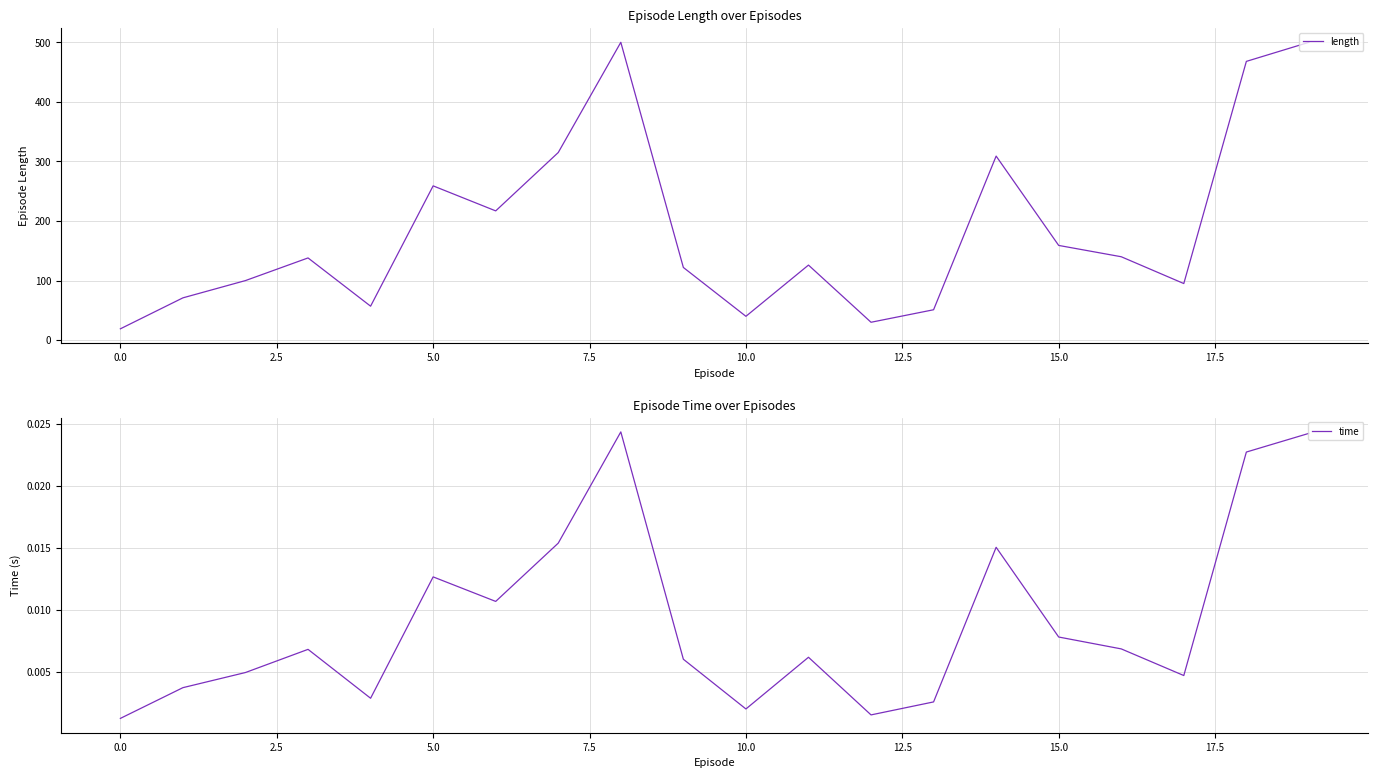

What is the lowest value of the length series?

19